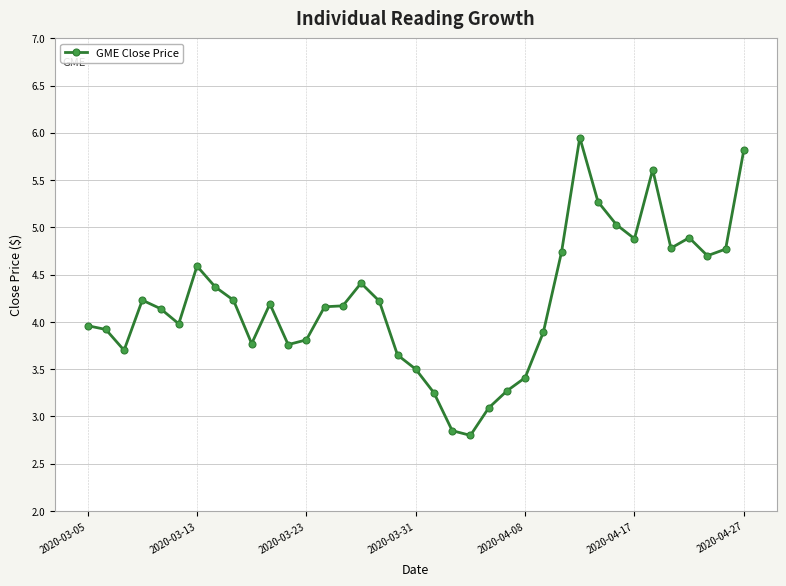

What is the difference between the second highest and minimum values?

3.0